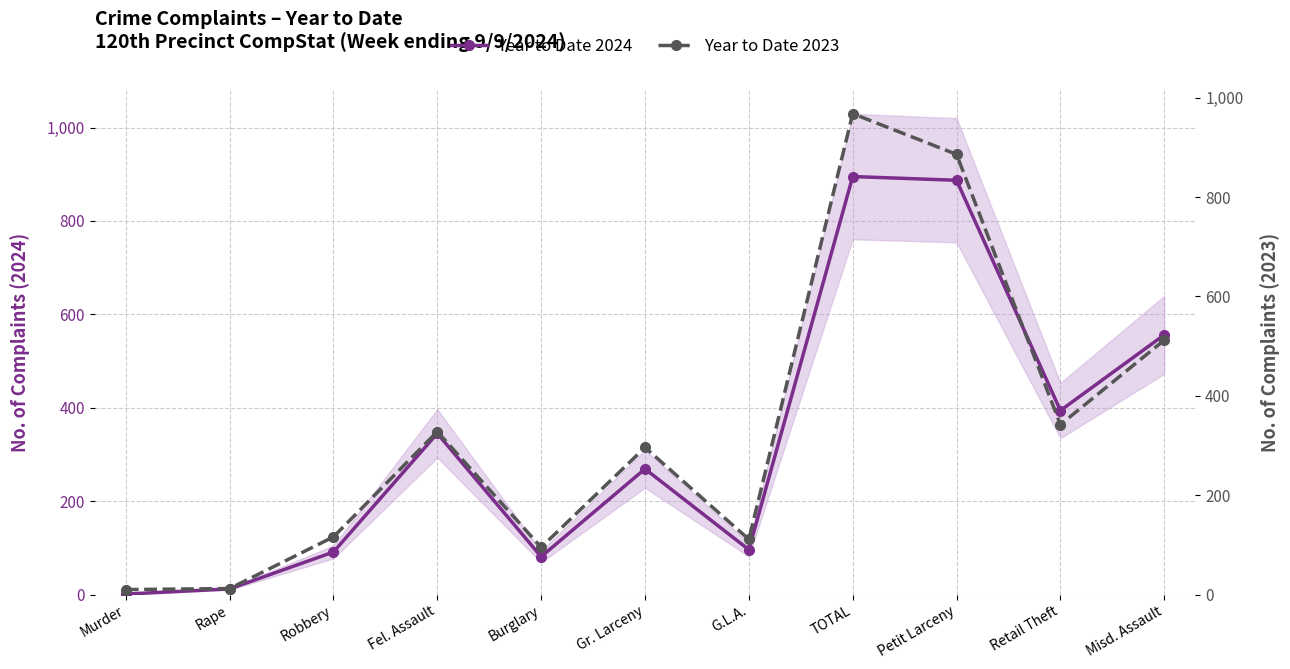

How many interior local peaks does the Year to Date 2024 series have?

3